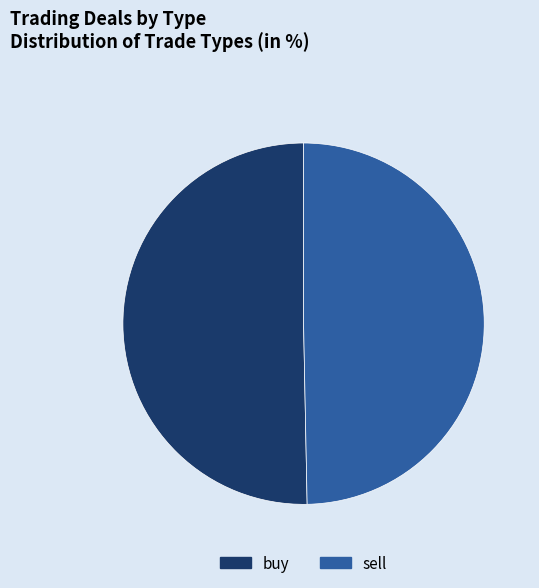

Which has a higher value, buy or sell?

buy